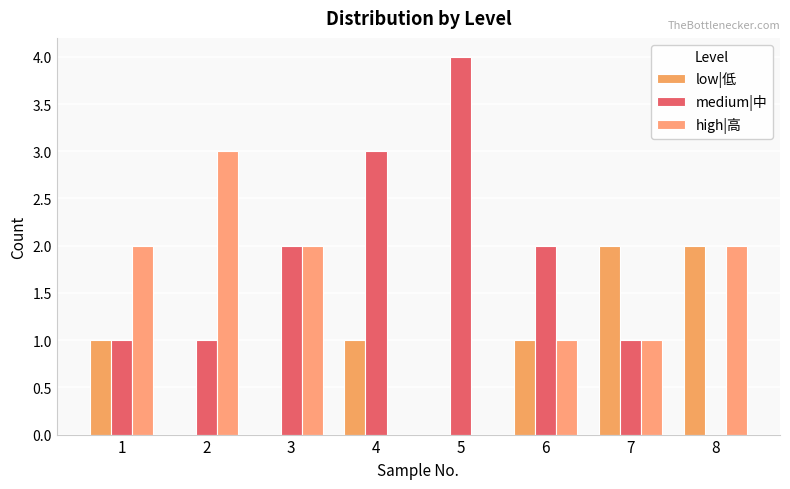

What is the sum of all low|低 values?

7